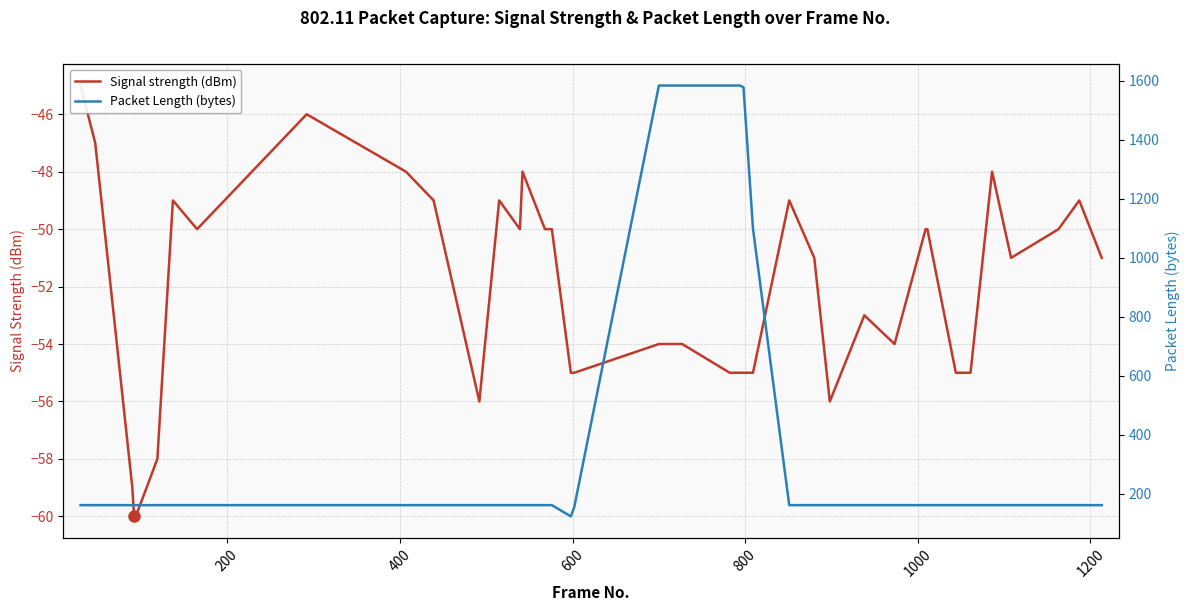

Is the value of Packet Length (bytes) at 39 greater than the value of Signal strength (dBm) at 200?

Yes